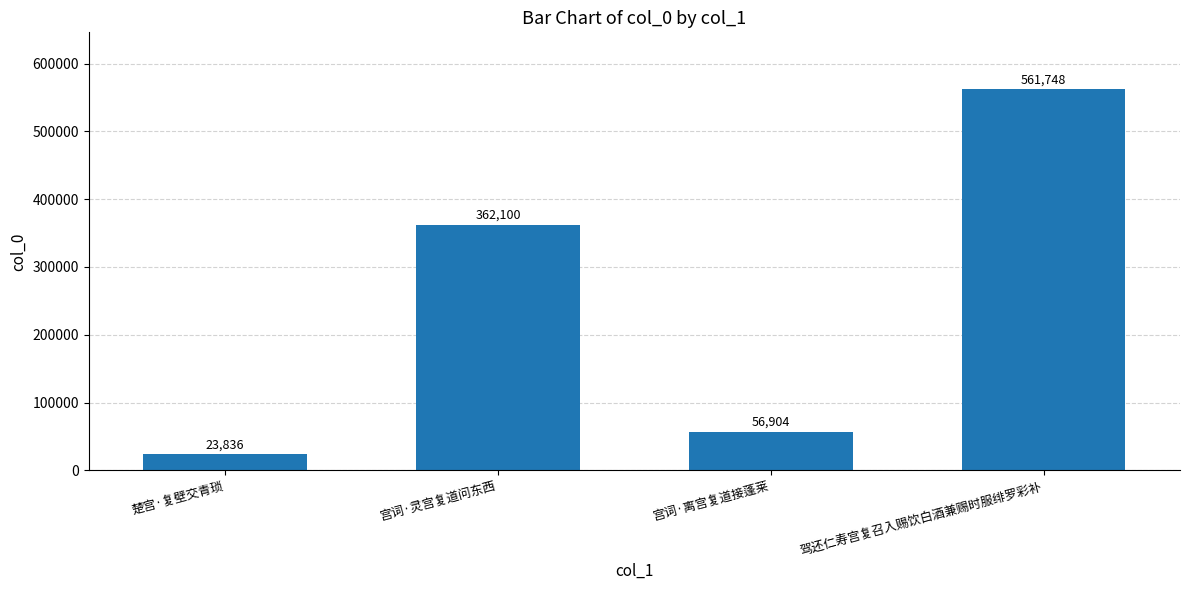

Rank the categories by value from lowest to highest.

楚宫·复壁交青琐, 宫词·离宫复道接蓬莱, 宫词·灵宫复道问东西, 驾还仁寿宫复召入赐饮白酒兼赐时服绯罗彩补